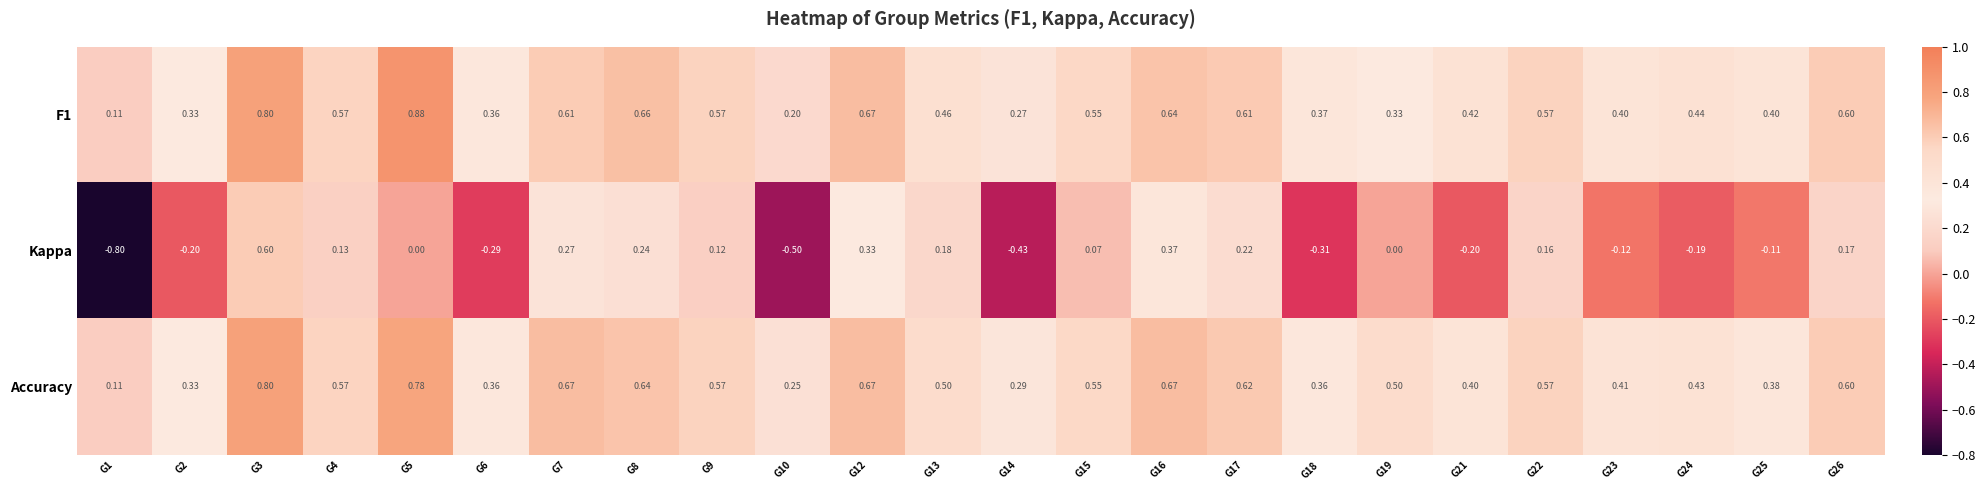

Which series has the largest total across all categories?

Accuracy